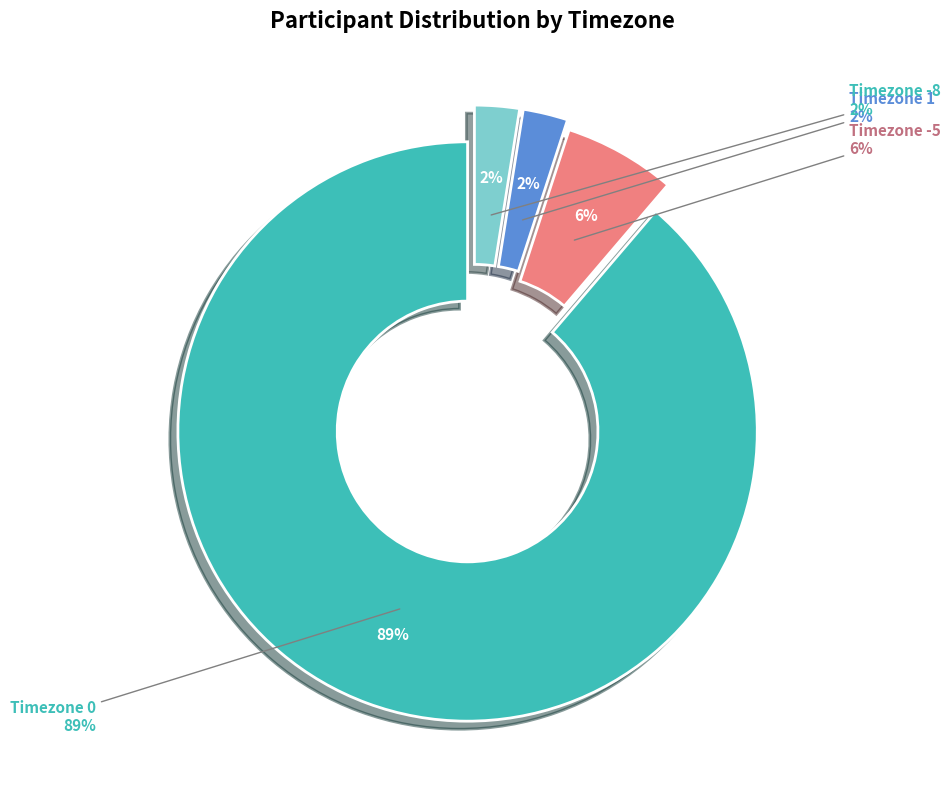

Count the number of slices in the pie.

4